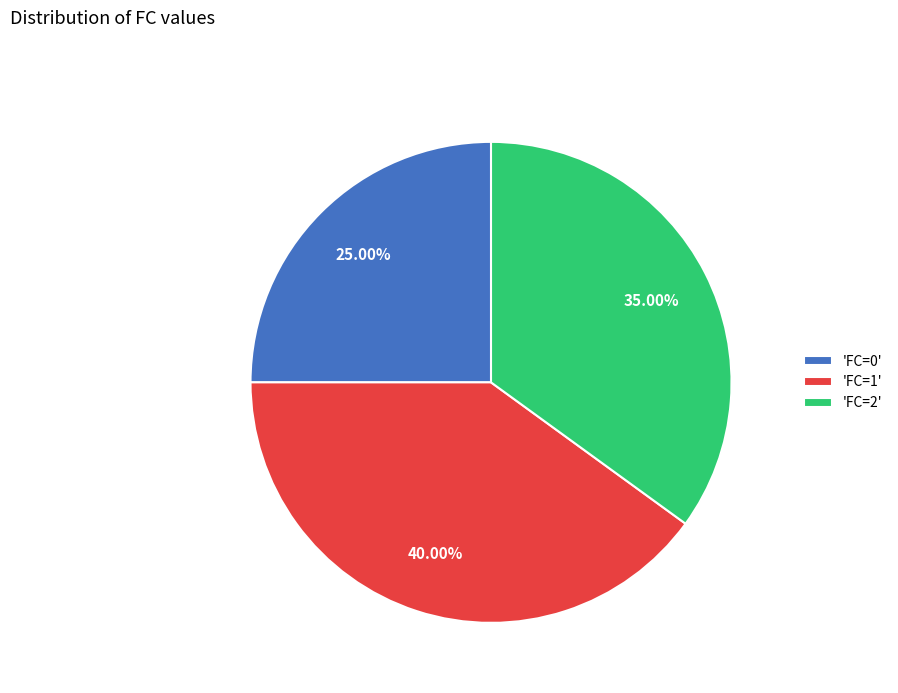

Is the sum of 'FC=2' and 'FC=1' greater than half?

Yes